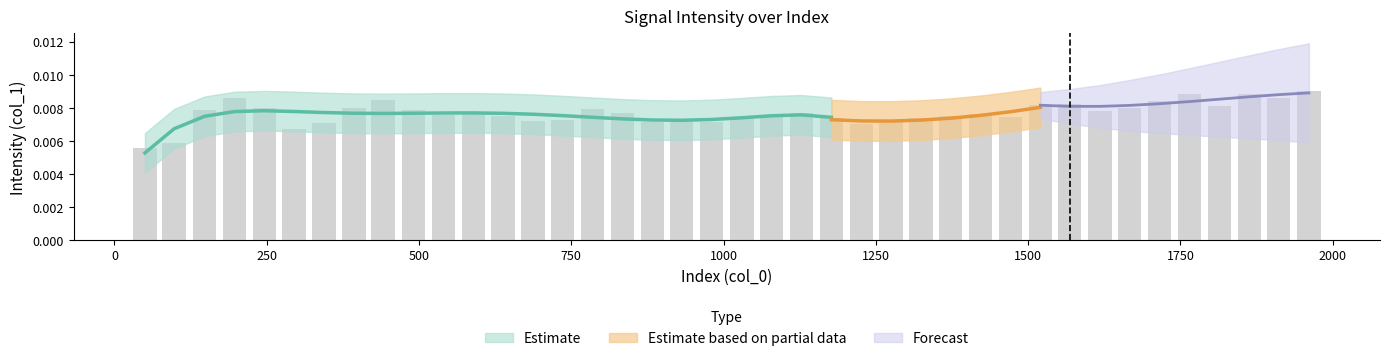

List the labels in order of value, smallest first.

50, 98, 295, 1226, 344, 1275, 883, 980, 931, 687, 736, 1324, 1177, 1471, 1030, 1079, 638, 1373, 540, 589, 1422, 1128, 834, 1618, 491, 148, 785, 393, 246, 1666, 1814, 1520, 1568, 1716, 441, 197, 1911, 1863, 1765, 1961